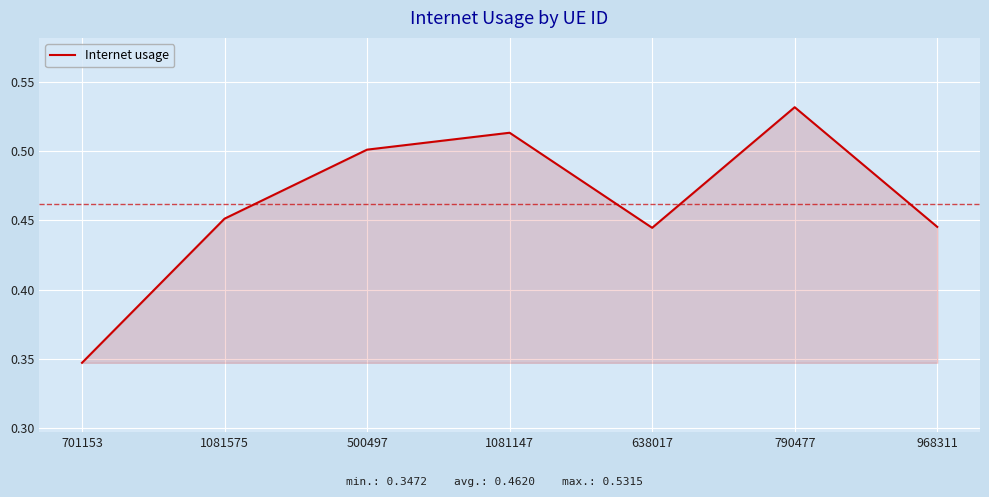

How many lines are shown in the chart?

1